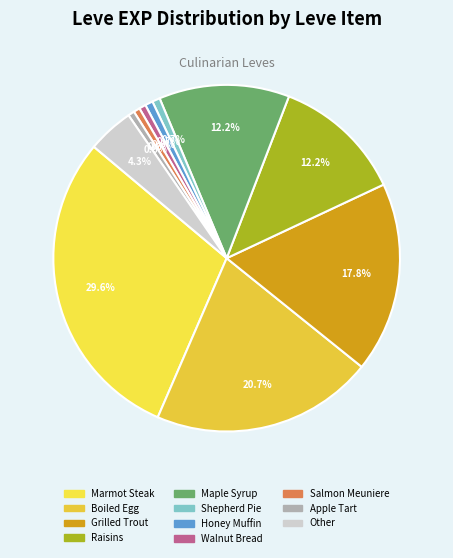

Which slice is the largest?

Marmot Steak